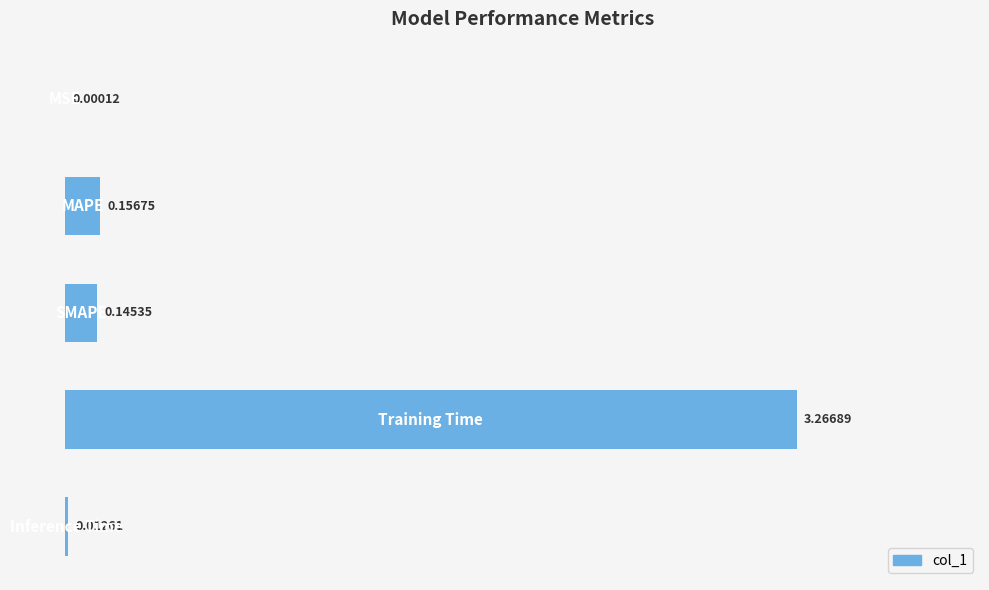

How many distinct data groups are displayed?

1